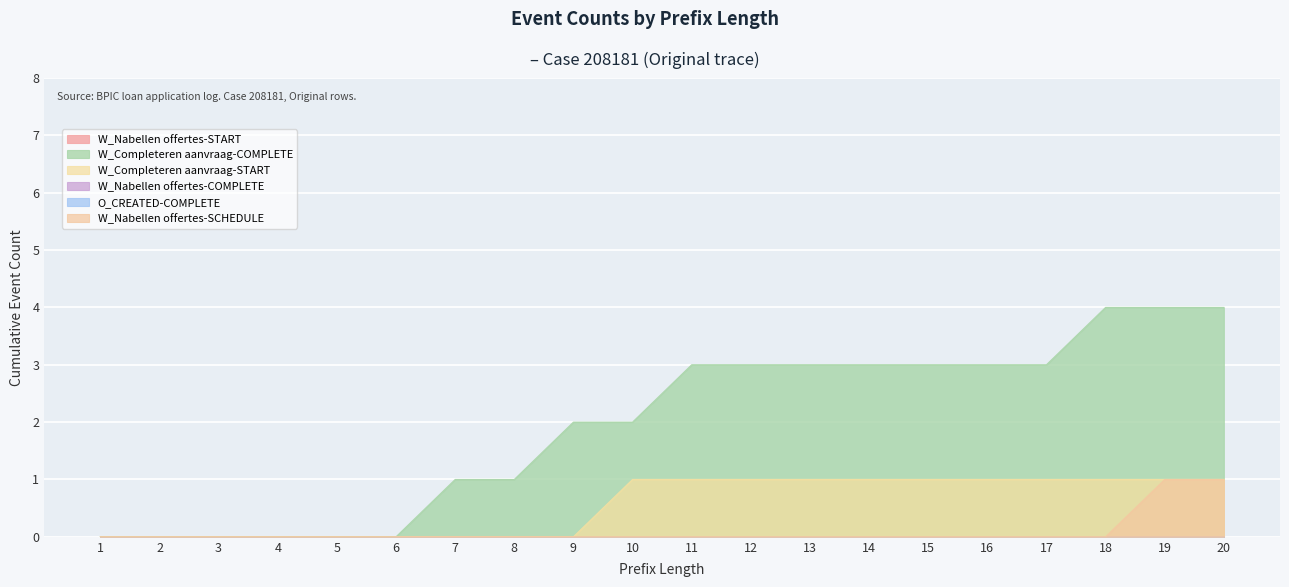

What is the total value across all series at 7?

1